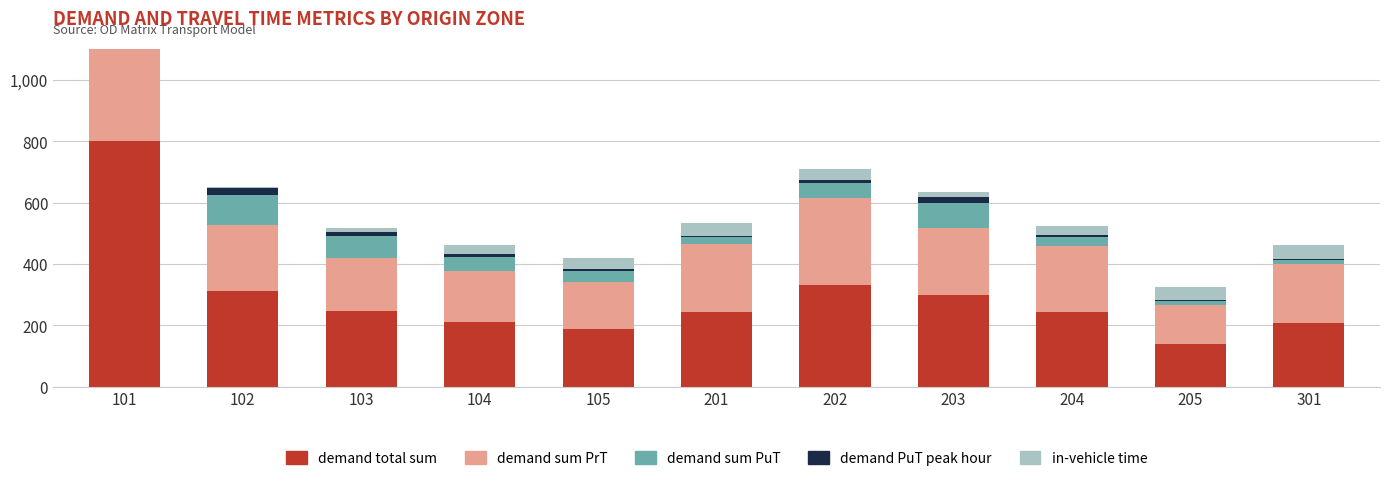

What is the difference between the highest and lowest values at 203?

280.8